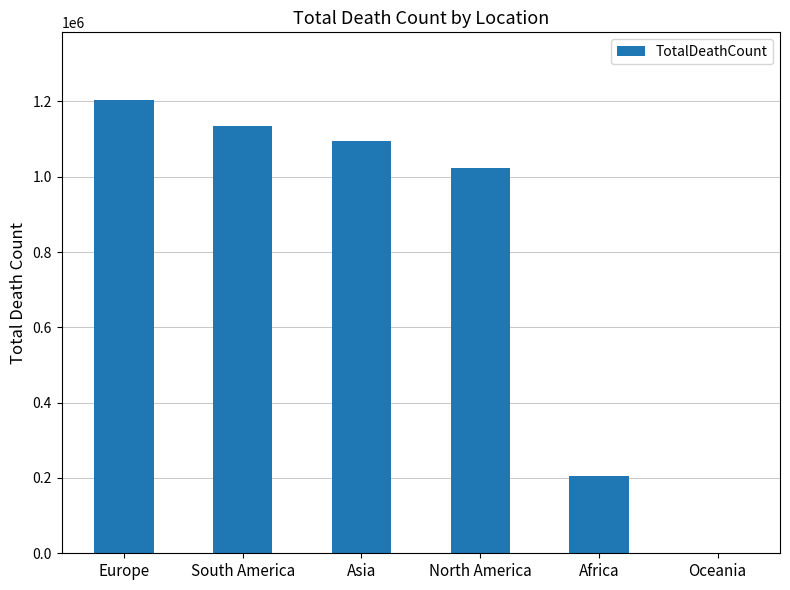

What is the maximum value shown in the chart?

1202997